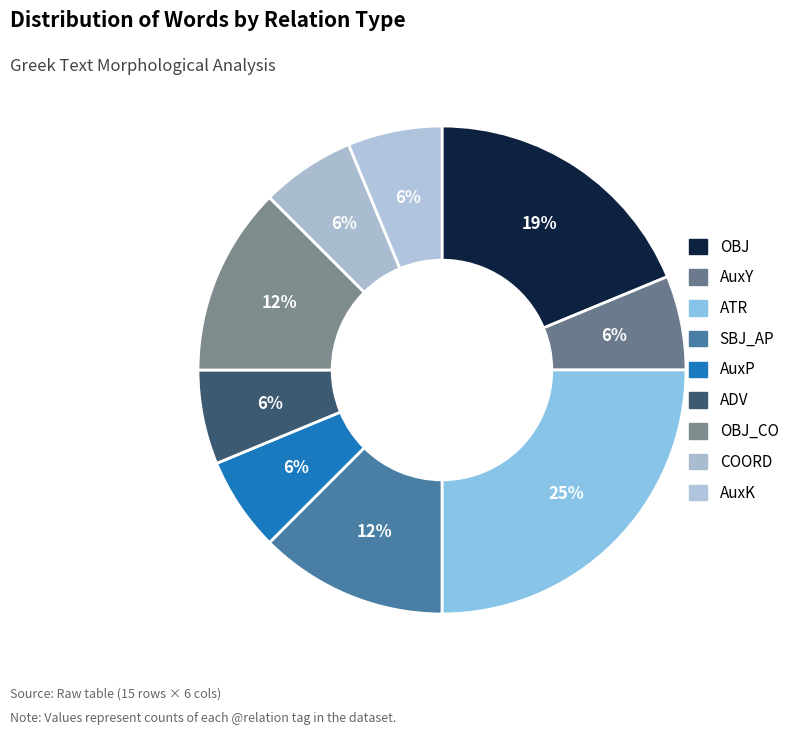

How many slices are in this pie chart?

9